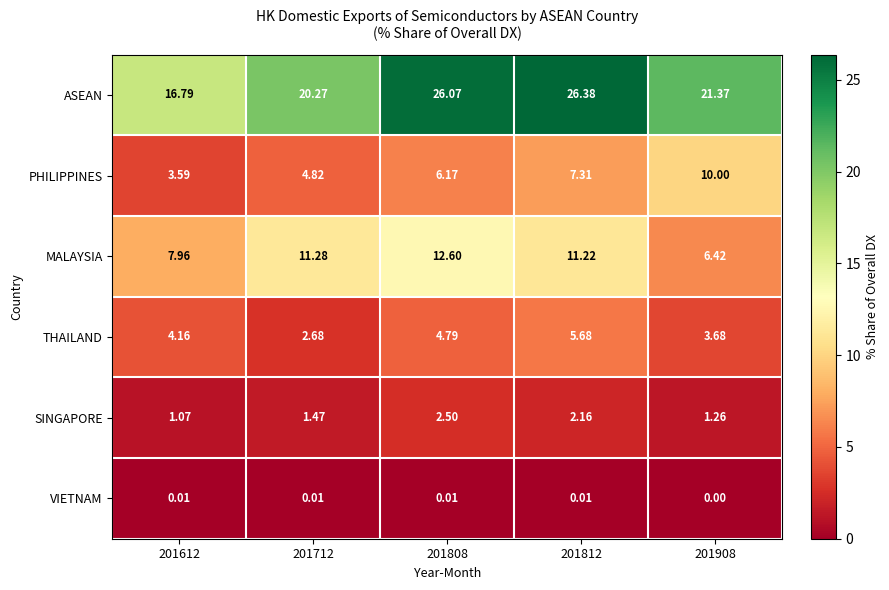

Which series has the largest range (max minus min)?

ASEAN